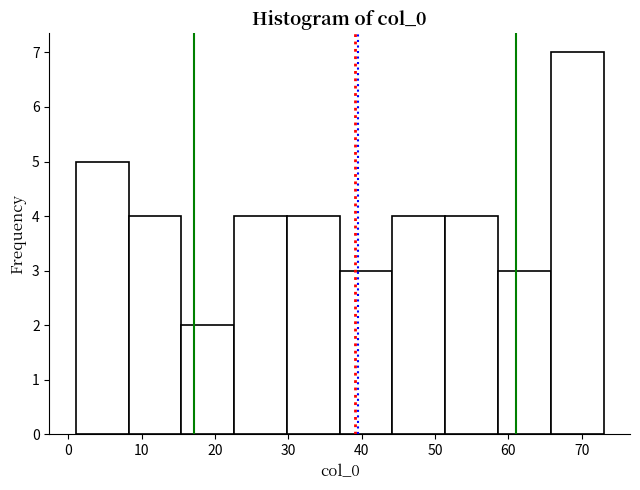

Reading left to right, list every bar in this chart as the range it spans on the x-axis followed by its height. Neither the bar edges nor the heights are printed on the chart, so give them approximately, as read against the axes.

1.0 to 8.2: 5
8.2 to 15.4: 4
15.4 to 22.6: 2
22.6 to 29.8: 4
29.8 to 37.0: 4
37.0 to 44.2: 3
44.2 to 51.4: 4
51.4 to 58.6: 4
58.6 to 65.8: 3
65.8 to 73.0: 7